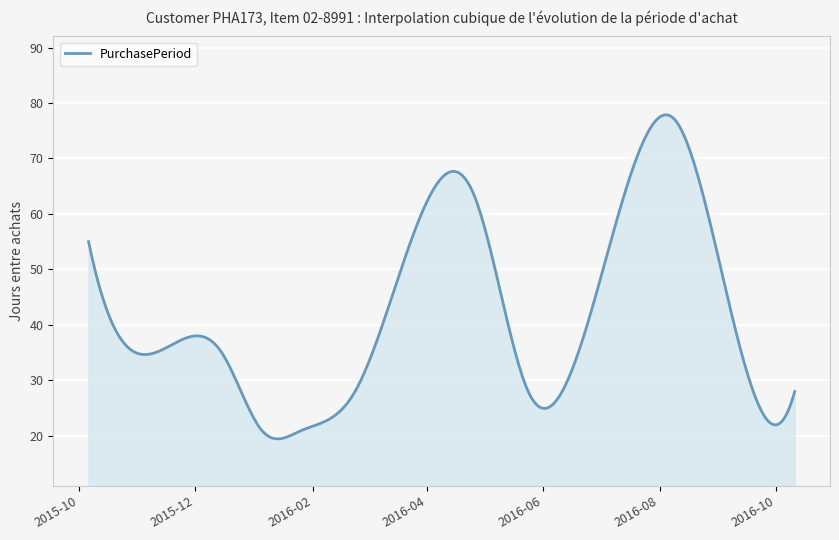

What is the smallest value displayed?

19.5